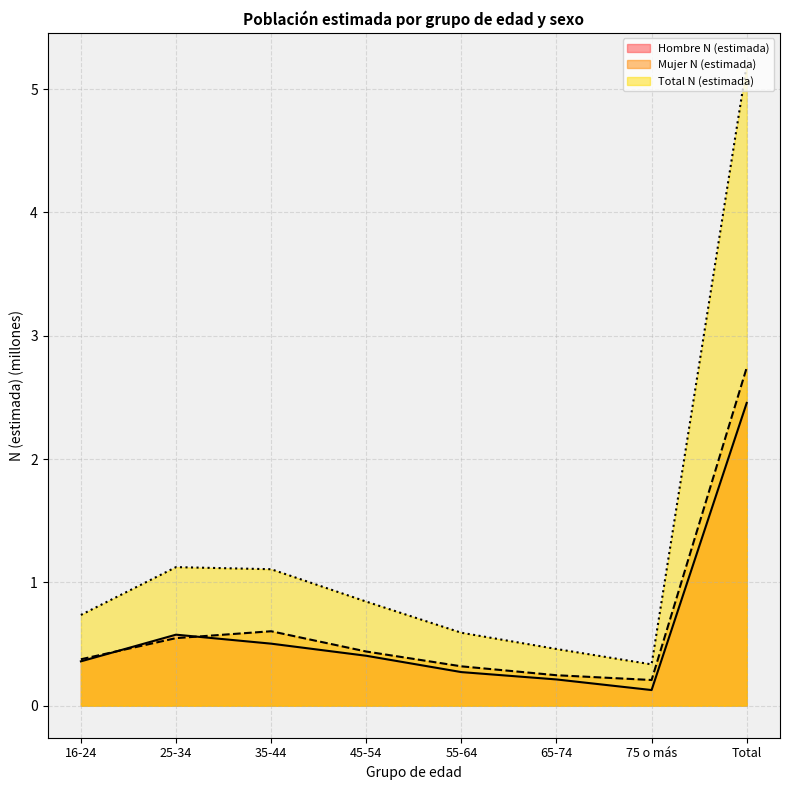

Where is Total N (estimada) nearest to the value 2?

25-34